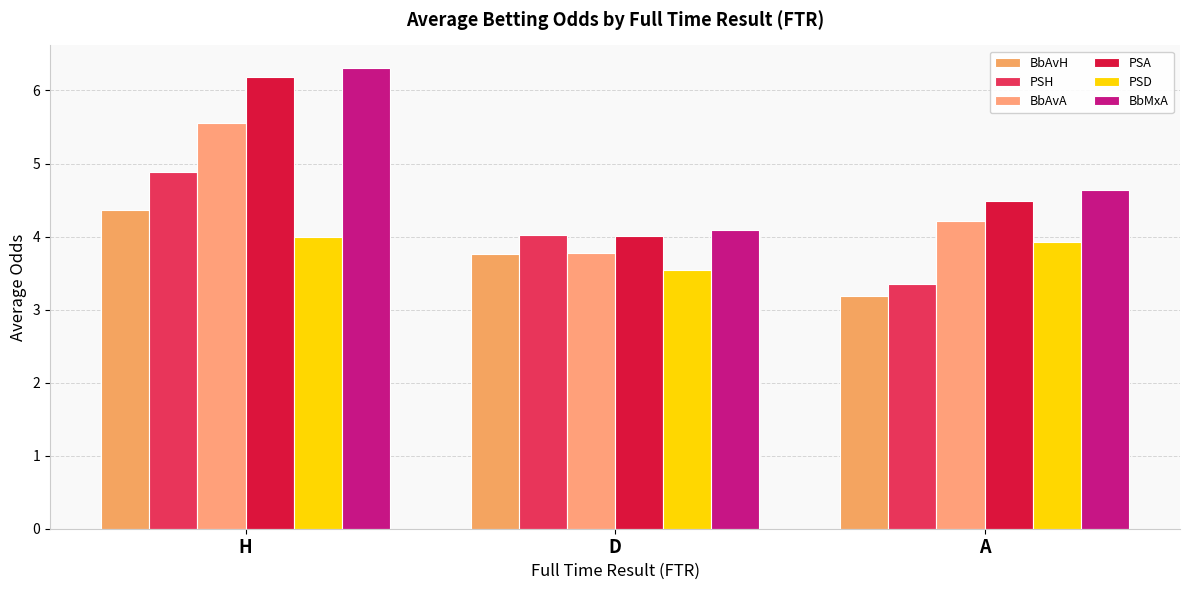

Which label corresponds to the smallest value in the chart?

A